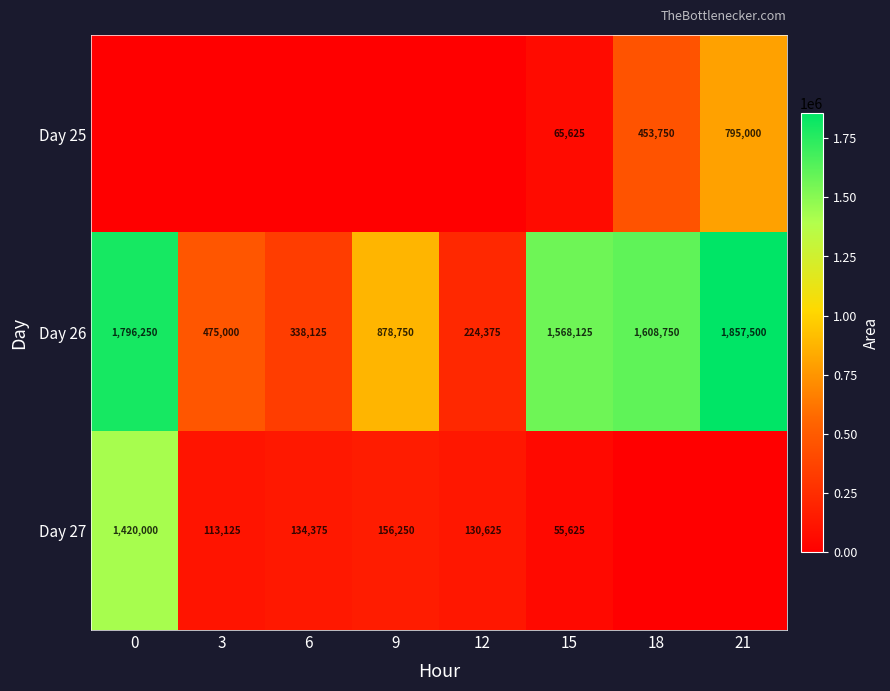

Rank the series at 15 from lowest to highest value.

Day 27, Day 25, Day 26